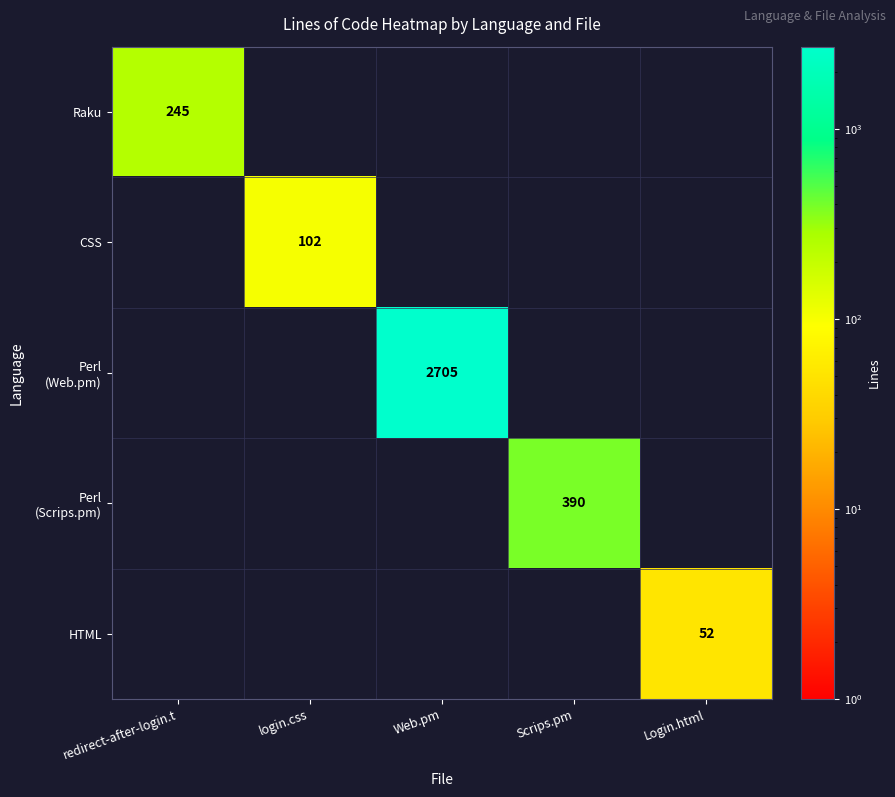

True or false: CSS has a value of 145 at login.css.

False